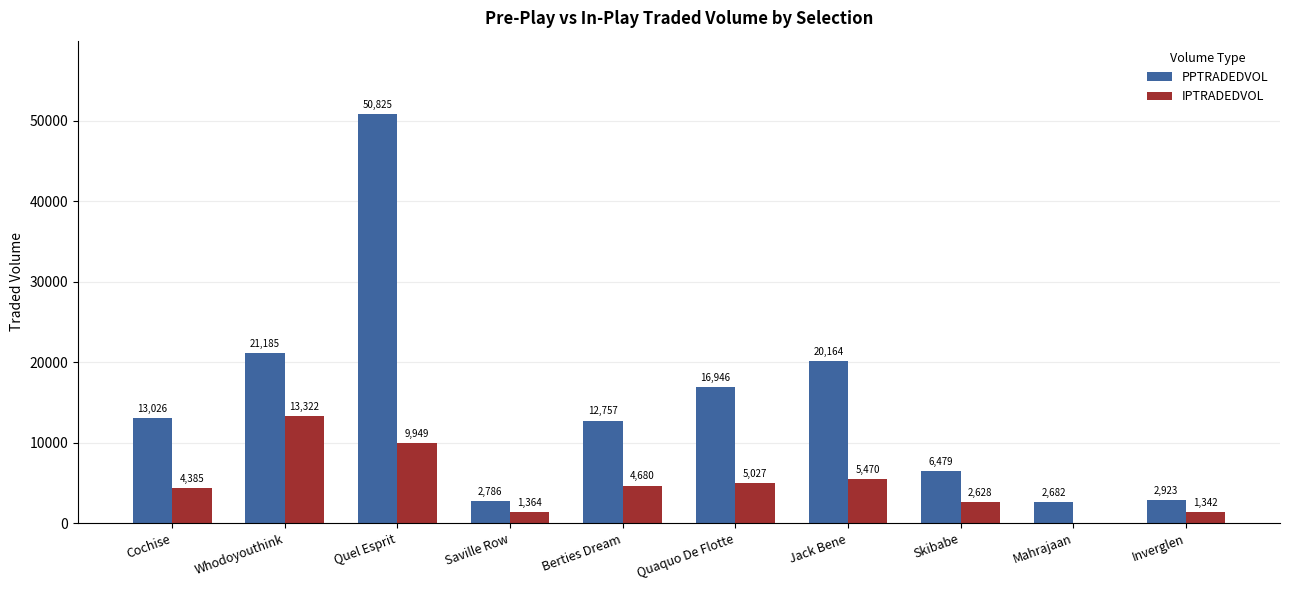

Between Jack Bene and Inverglen, which series saw the biggest shift?

PPTRADEDVOL